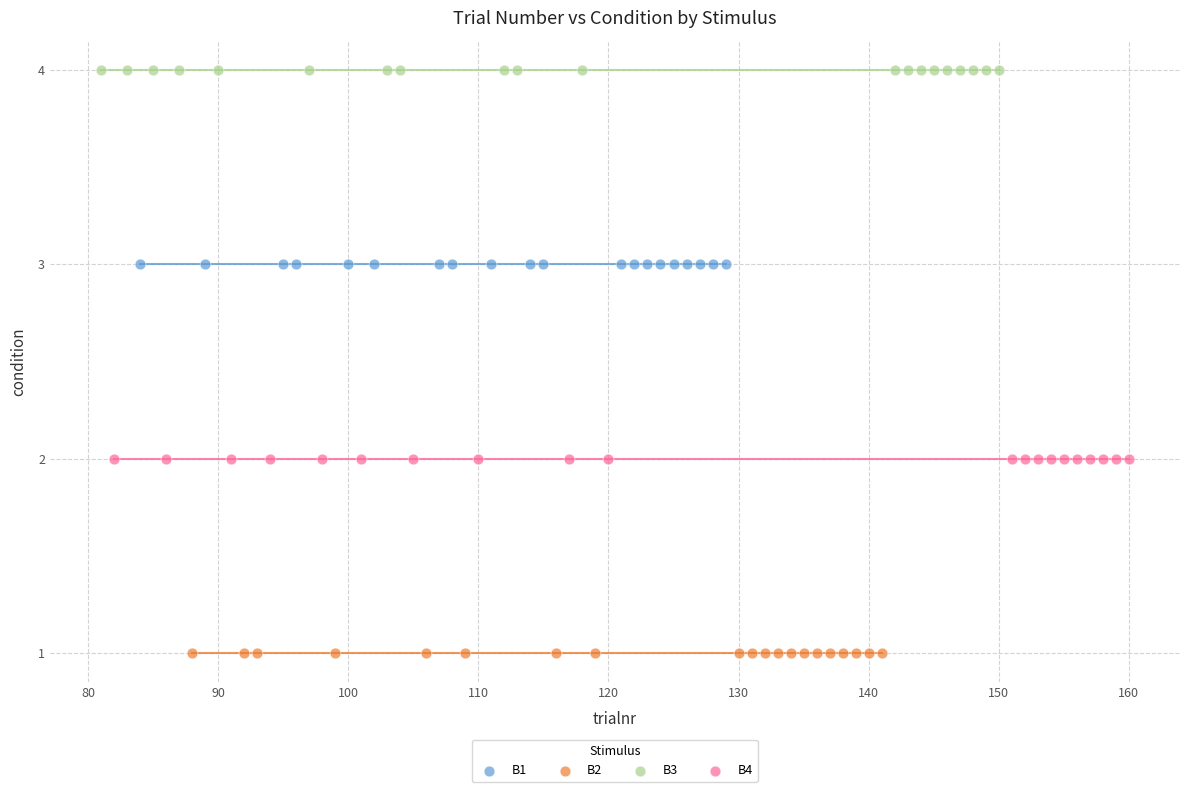

What are all the series names shown in the legend?

B1, B2, B3, B4